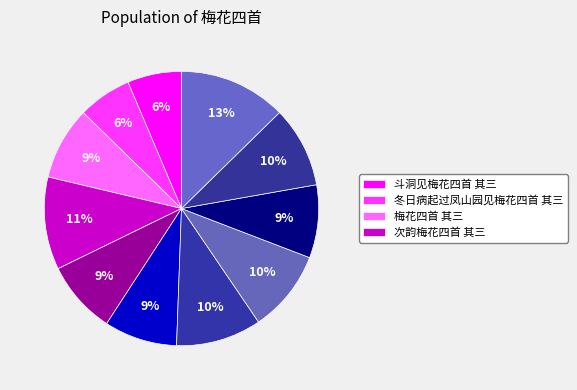

How many segments does this pie chart have?

11